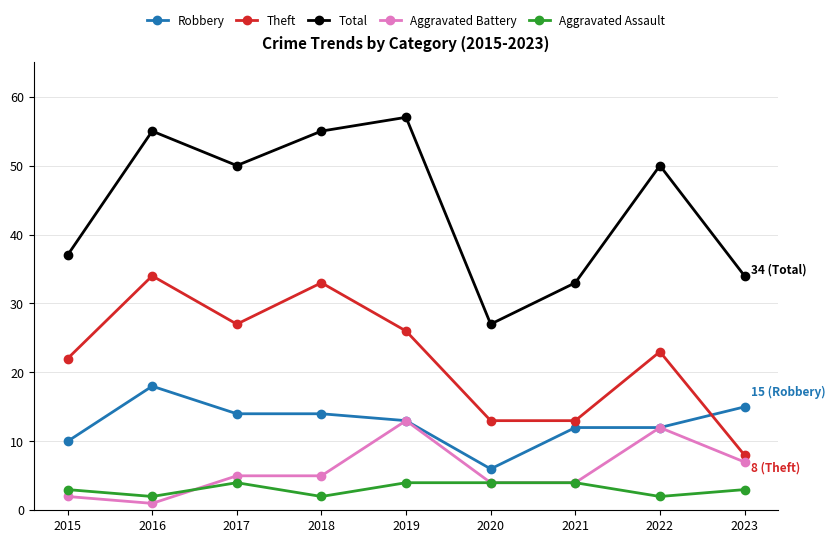

The value of Aggravated Assault at 2019 is 1. True or false?

False